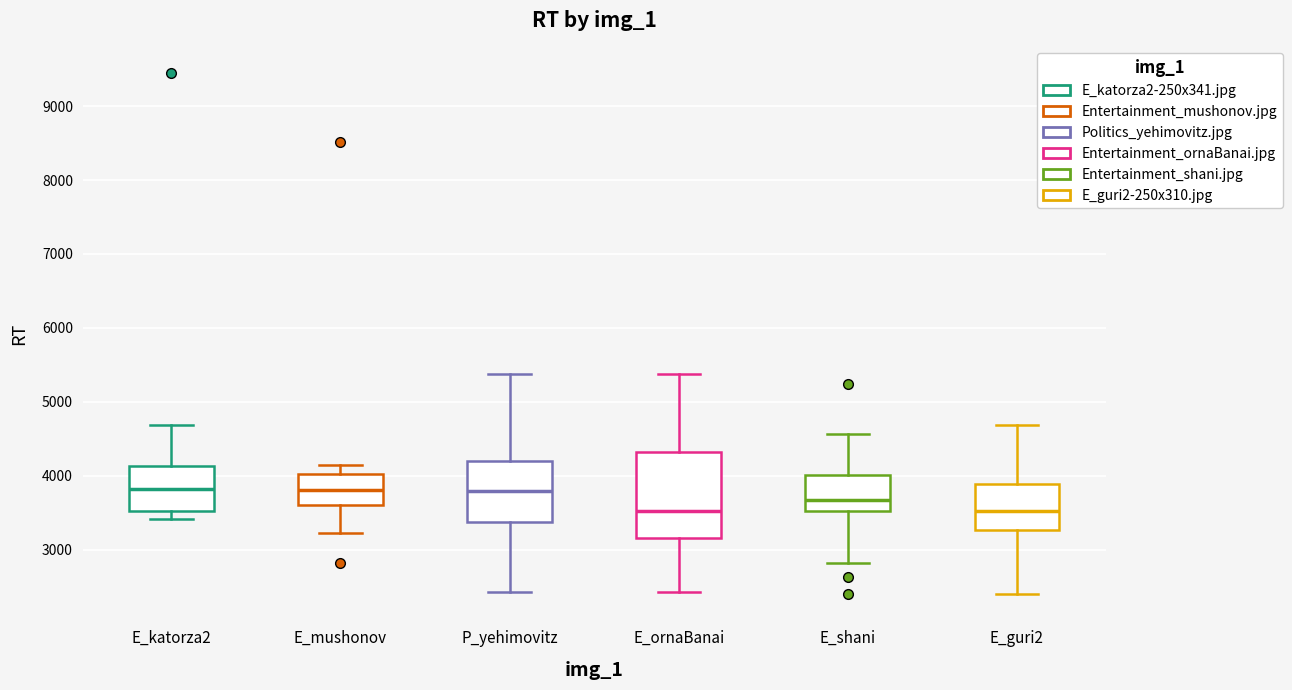

Reading left to right, transcribe this box plot: for each box, give where its median line is, the range the box spans, and where its two whiskers end, as read against the y-axis. The values are not printed on the chart, so give them approximately, as read against the axis.

E_katorza2: median 3800, box 3500 to 4100, whiskers 3400 to 4700
E_mushonov: median 3800, box 3600 to 4000, whiskers 3200 to 4200
P_yehimovitz: median 3800, box 3400 to 4200, whiskers 2400 to 5400
E_ornaBanai: median 3500, box 3200 to 4300, whiskers 2400 to 5400
E_shani: median 3700, box 3500 to 4000, whiskers 2800 to 4600
E_guri2: median 3500, box 3300 to 3900, whiskers 2400 to 4700